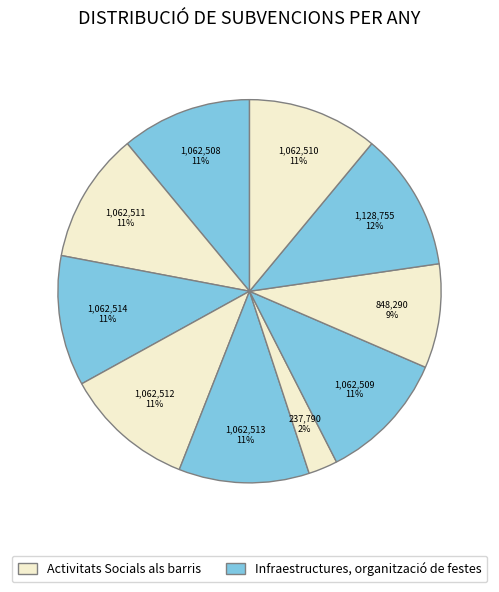

Does any single category account for the majority?

No